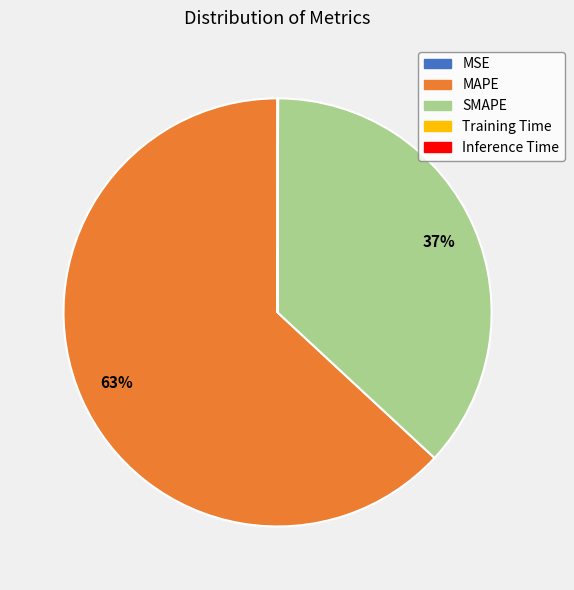

Between MAPE and SMAPE, which is larger?

MAPE